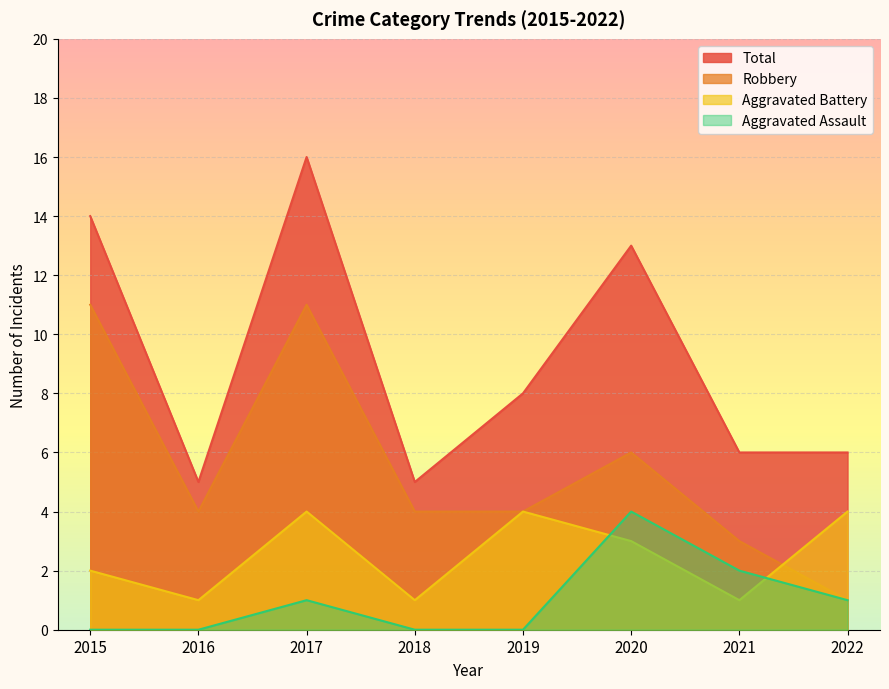

Reading left to right, what are all the values shown in this chart?

Aggravated Assault: 2015=0	2016=0	2017=1	2018=0	2019=0	2020=4	2021=2	2022=1
Aggravated Battery: 2015=2	2016=1	2017=4	2018=1	2019=4	2020=3	2021=1	2022=4
Robbery: 2015=11	2016=4	2017=11	2018=4	2019=4	2020=6	2021=3	2022=1
Total: 2015=14	2016=5	2017=16	2018=5	2019=8	2020=13	2021=6	2022=6